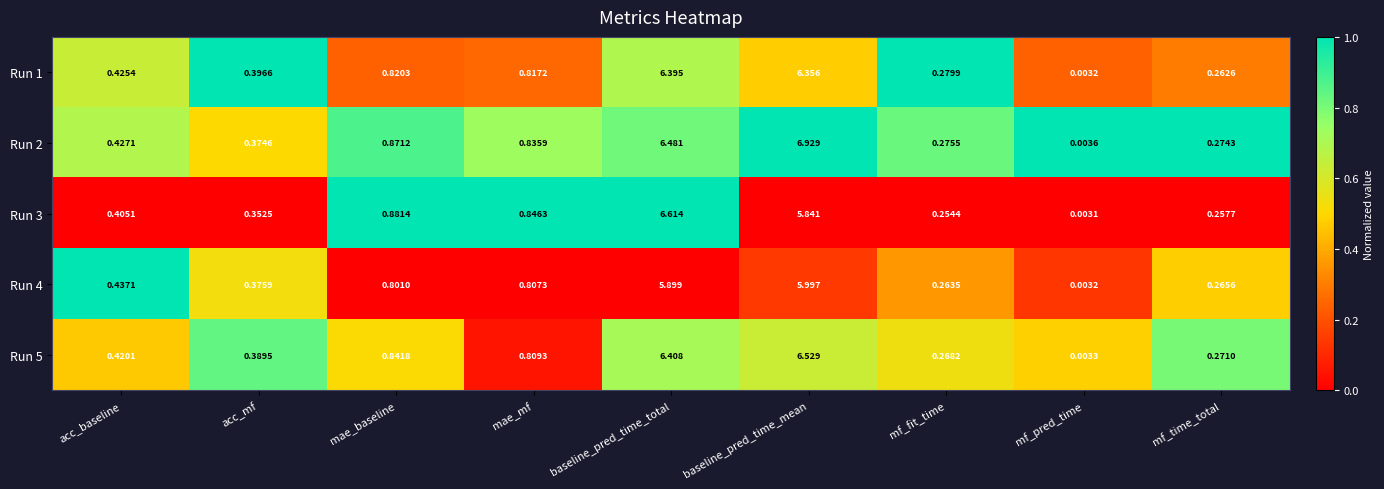

At which label is Run 1 closest to 3?

mae_baseline